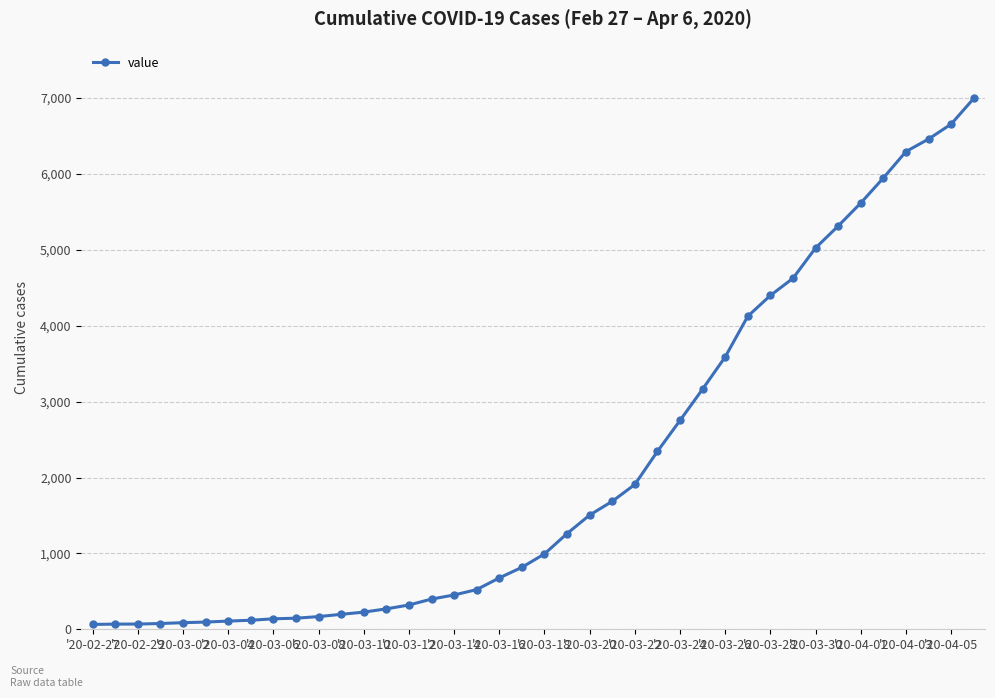

What is the maximum value shown in the chart?

6995